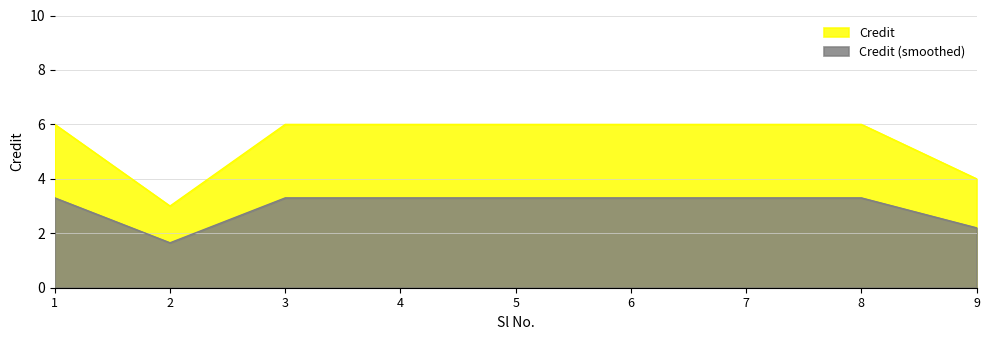

What is the value of the 5th point from the left?

6